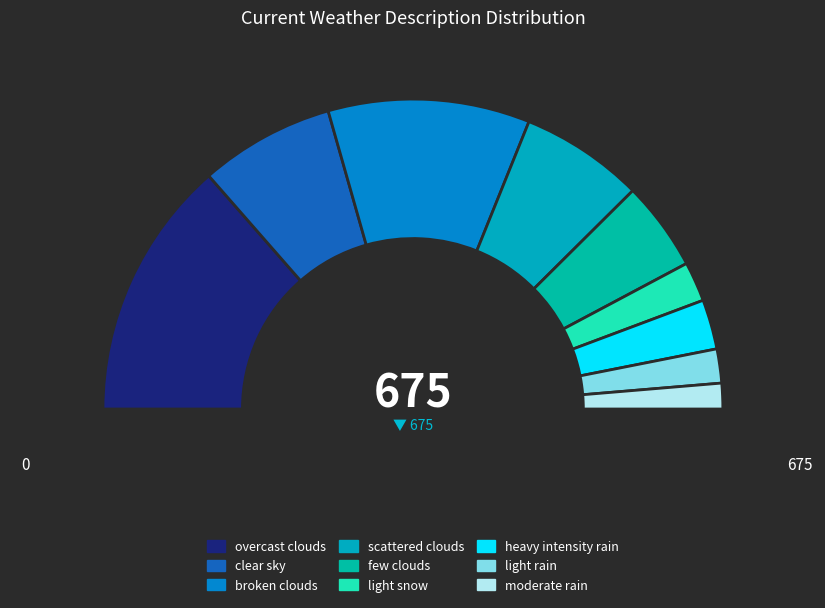

What is the change in value from broken clouds to few clouds?

-79